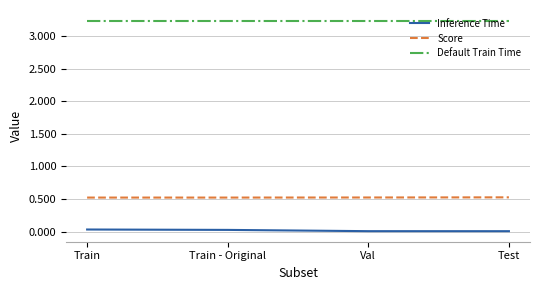

The Inference Time series shows 0.0 at Test. True or false?

True